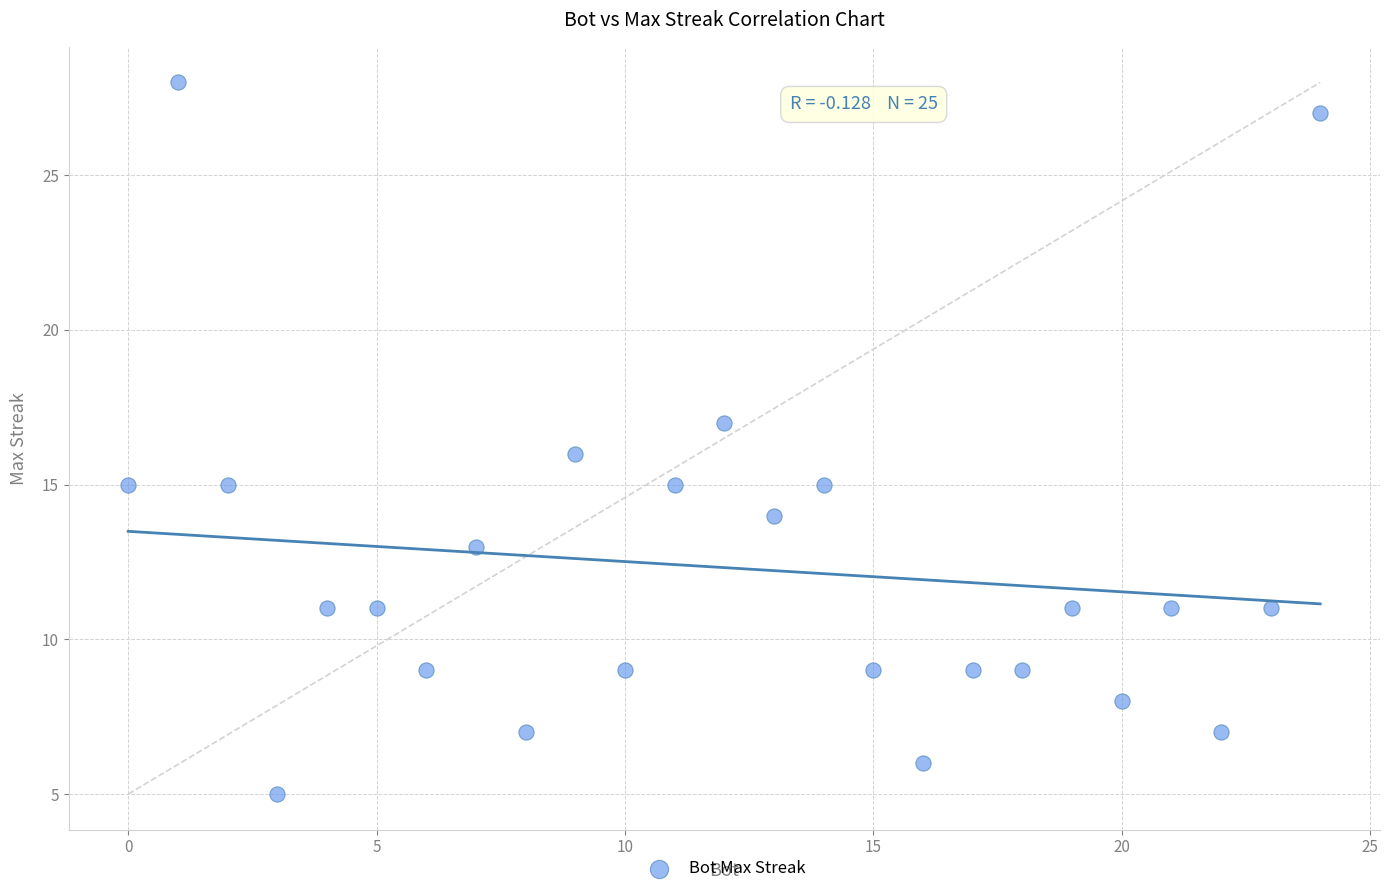

What is the range of X values (max minus min)?

24